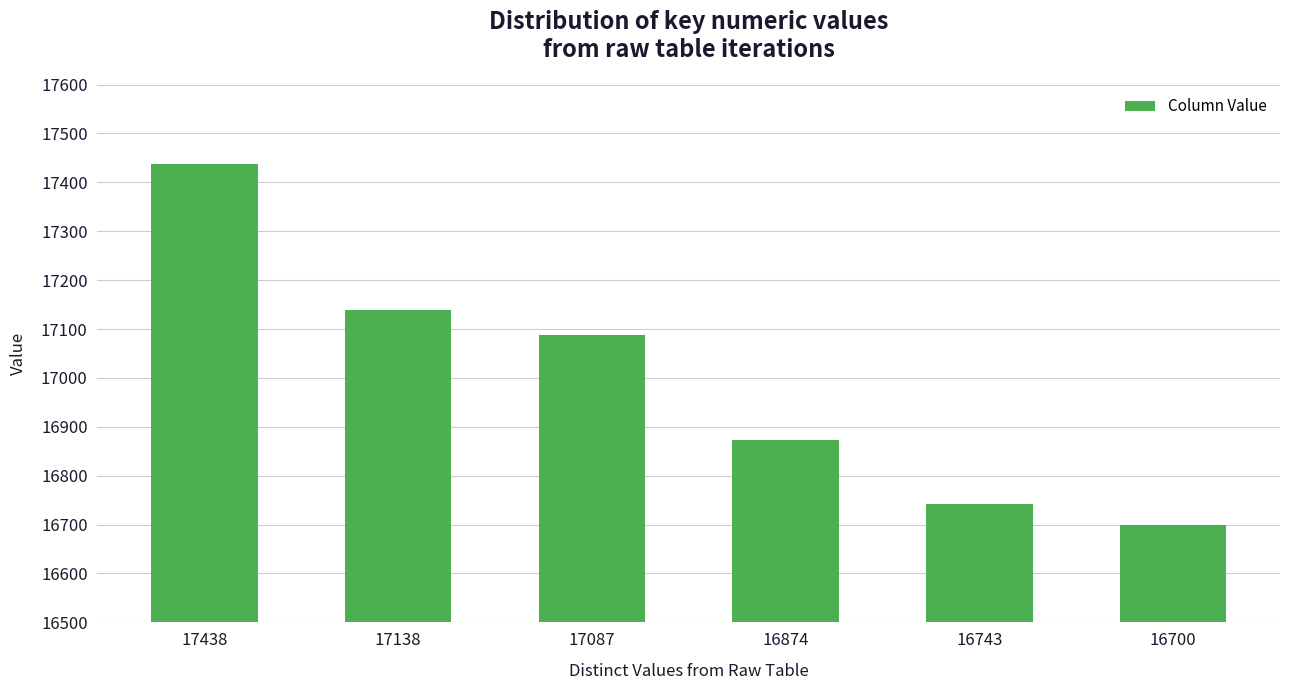

What is the average value?

16997